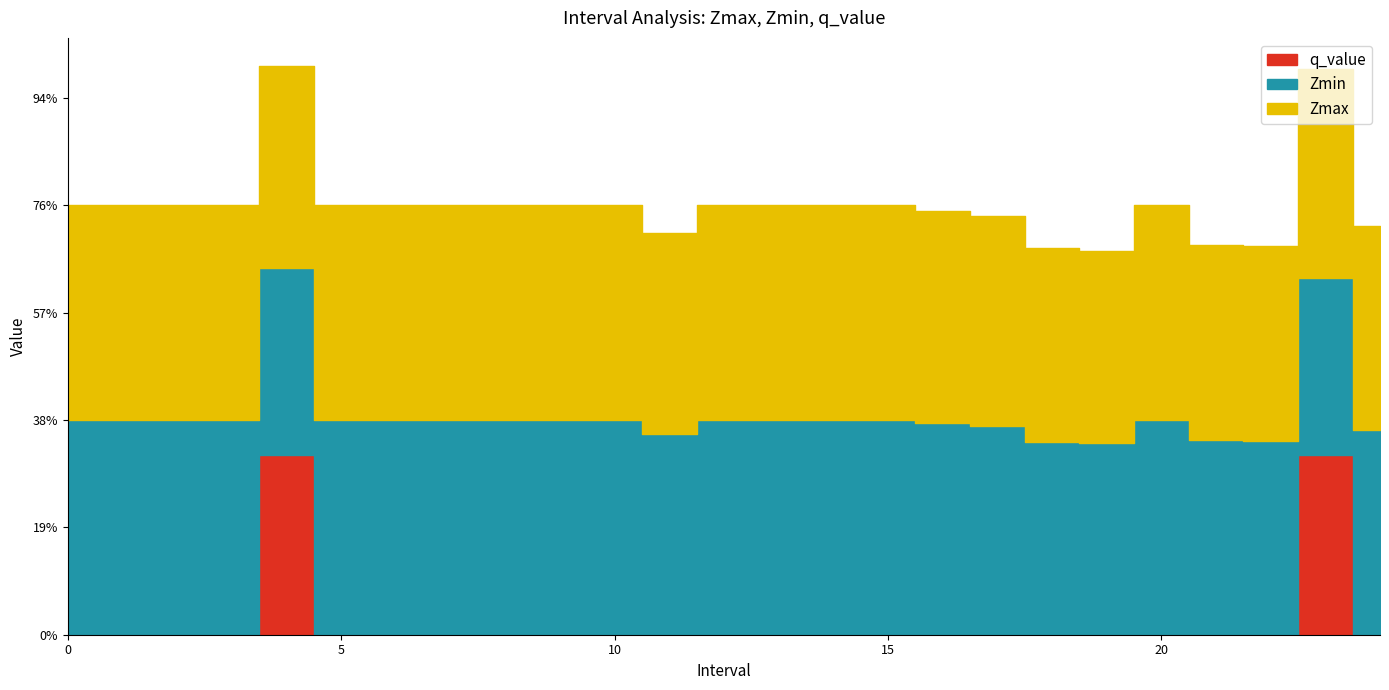

After their last crossing, which series has the higher values: q_value or Zmin?

Zmin